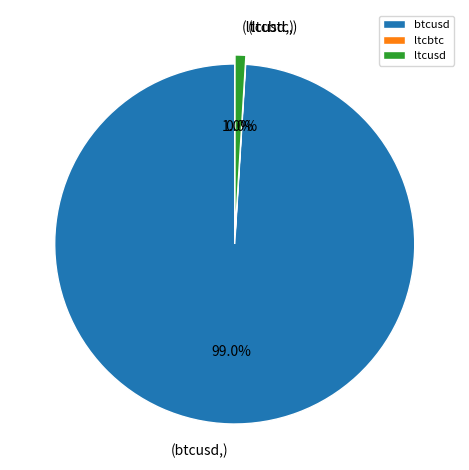

Rank the categories by value from lowest to highest.

ltcbtc, ltcusd, btcusd